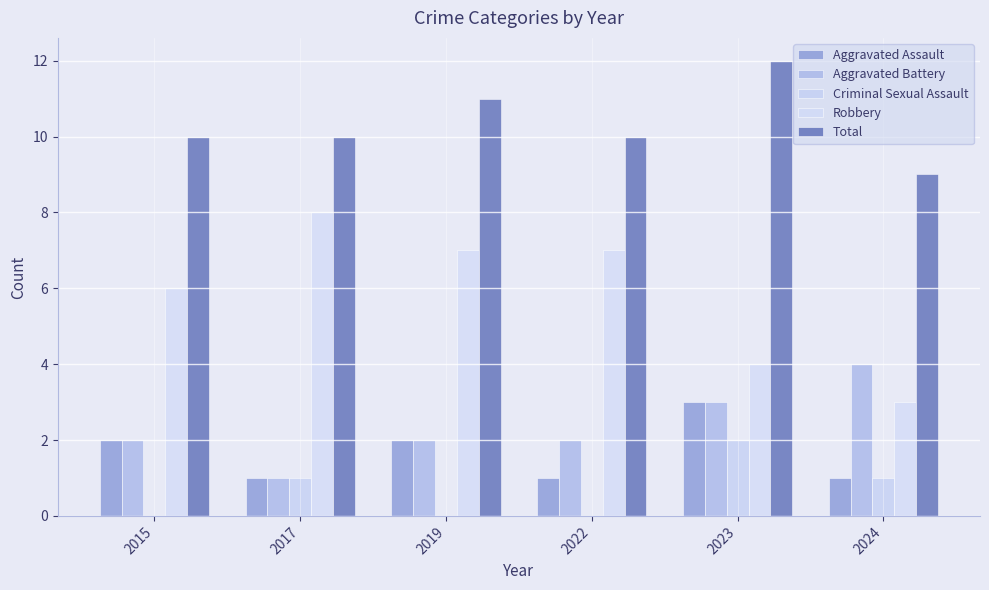

What is the spread (max minus min) of values at 2019?

11